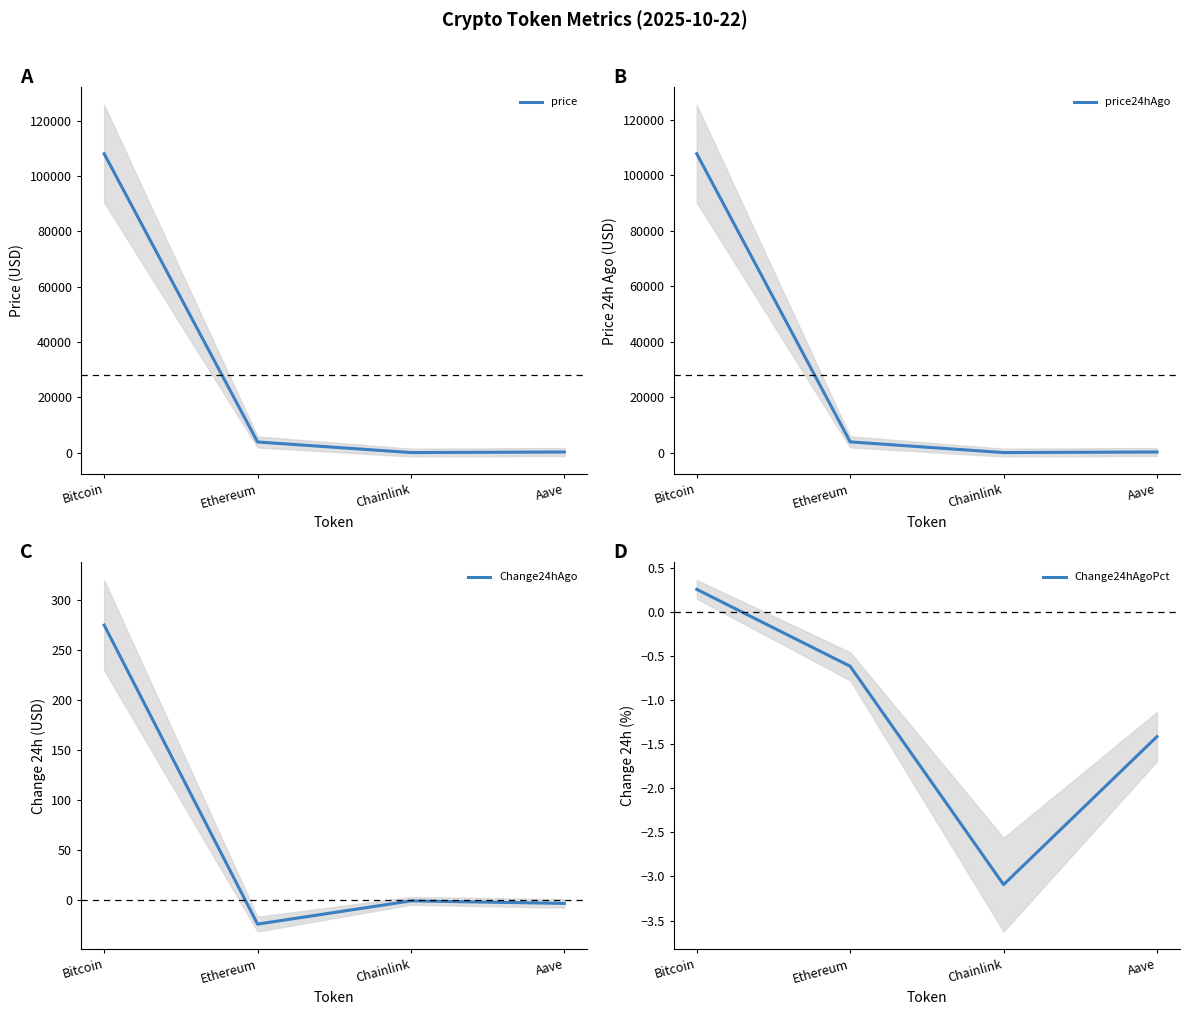

How many data points in price are above 3848?

2